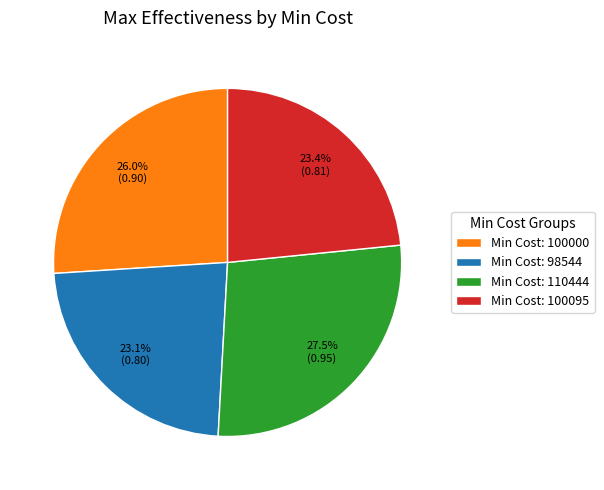

What is the largest slice in the pie chart?

Min Cost: 110444